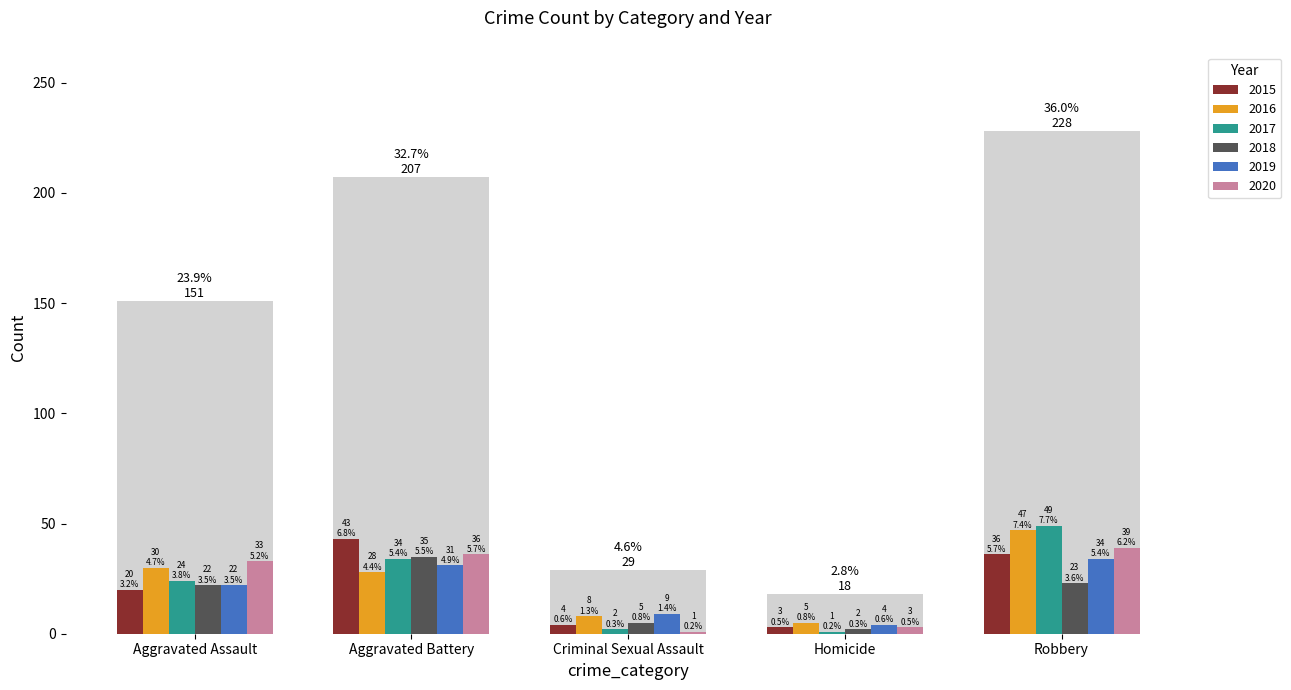

At which category is the sum across all series the highest?

Robbery